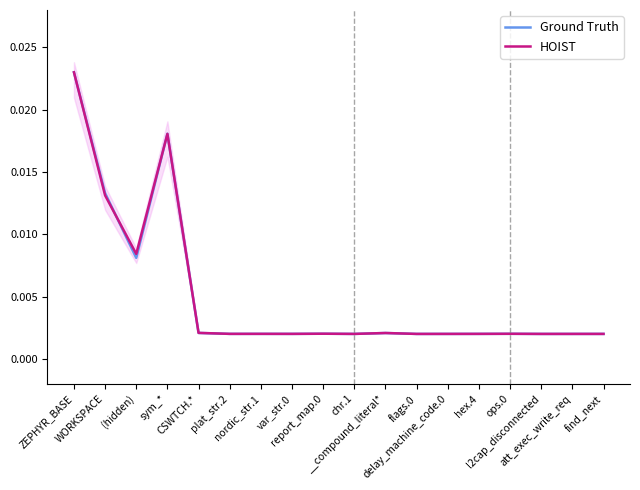

At which label is HOIST closest to 0?

flags.0